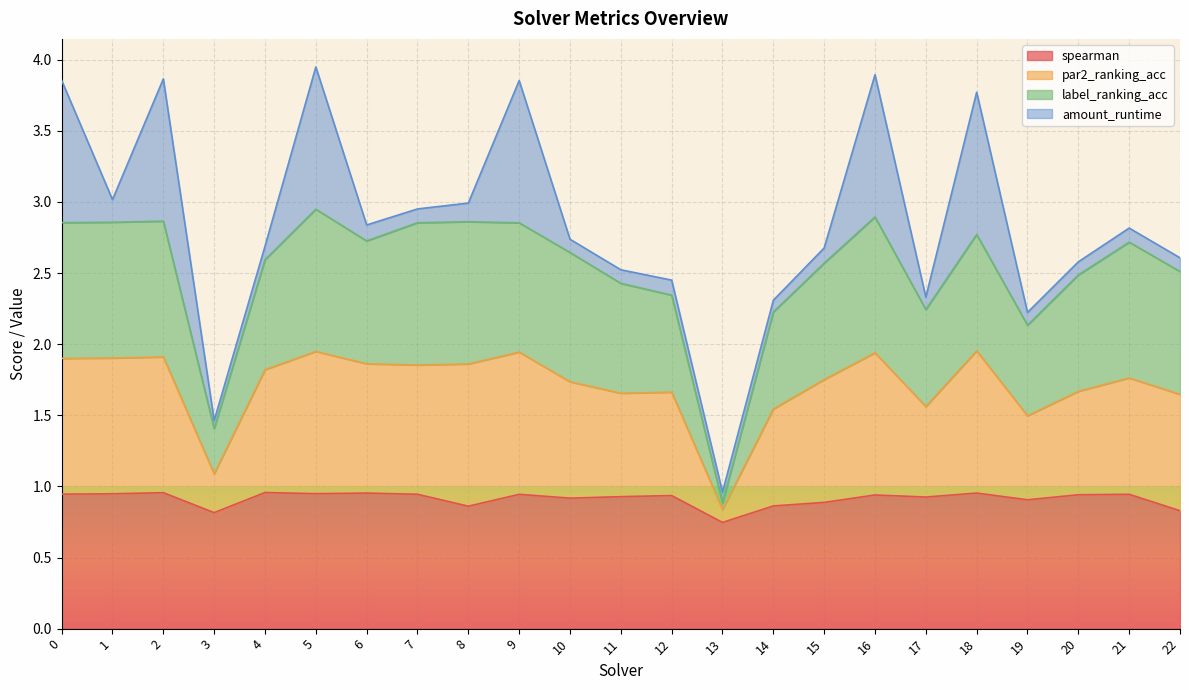

True or false: label_ranking_acc and spearman intersect in this chart.

False